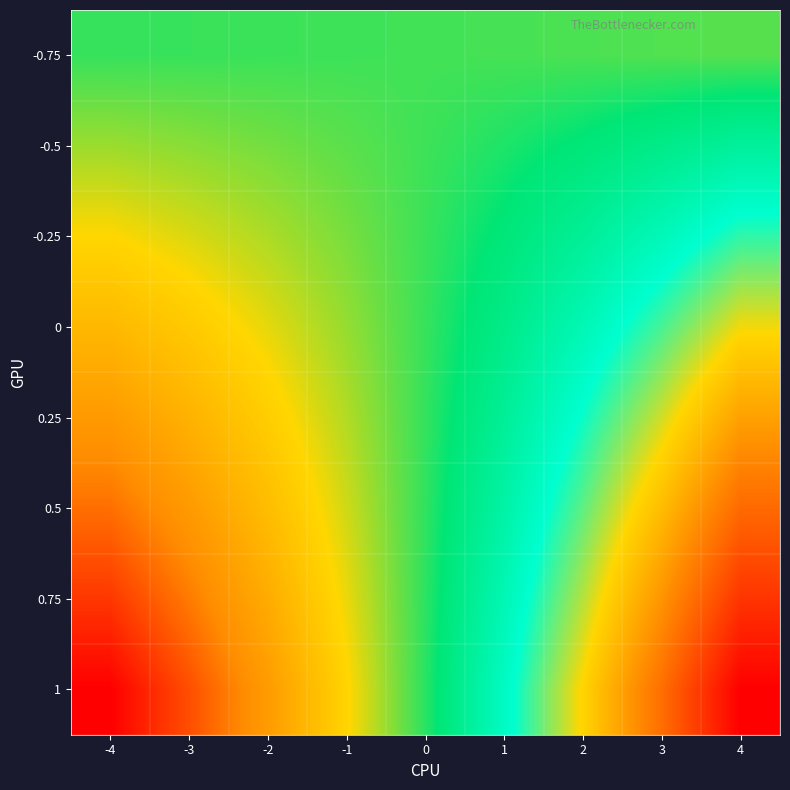

What is the total value across all series at 2?

45.1